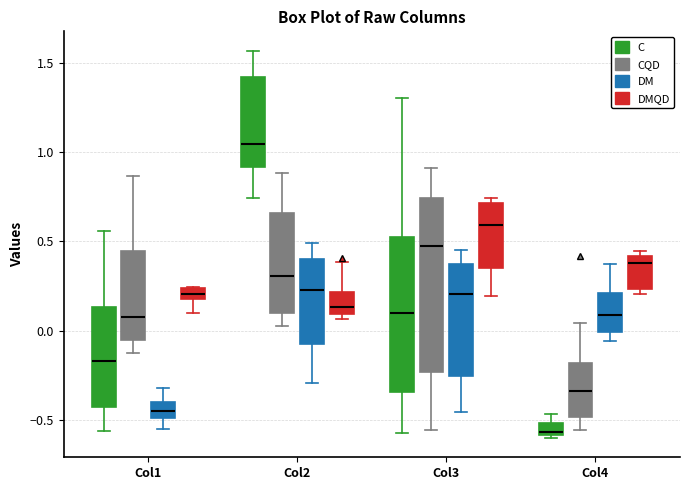

Which box has the highest median line?

Col2 (C)